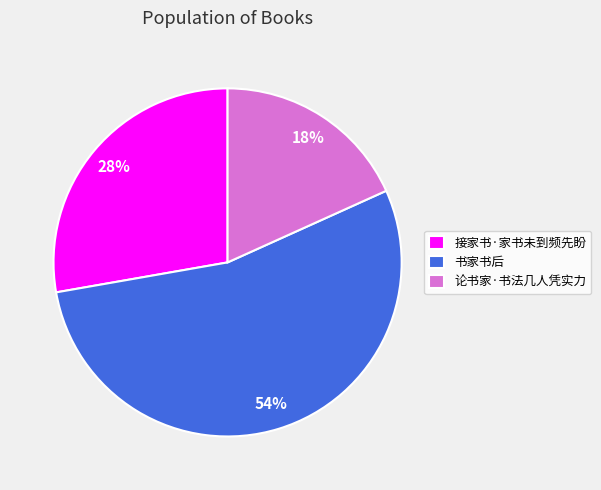

How many slices are in this pie chart?

3